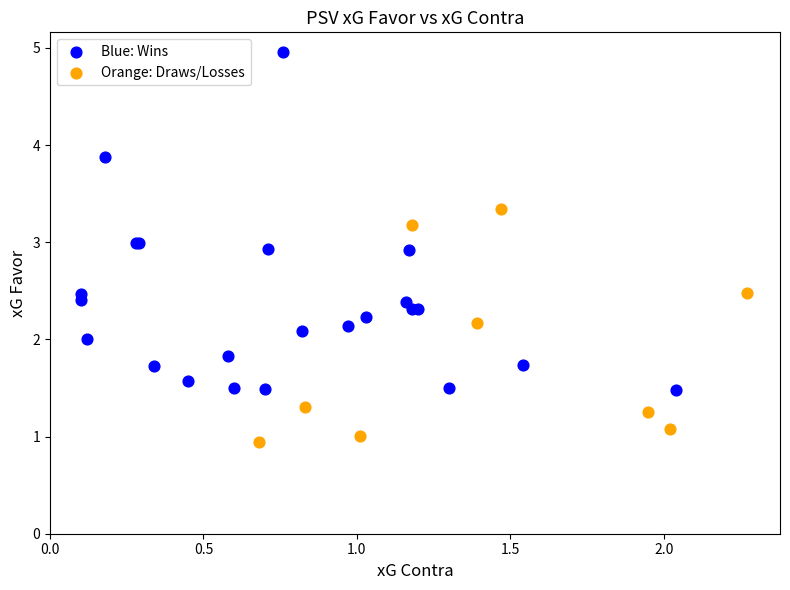

Which series contains the highest Y value?

Blue: Wins